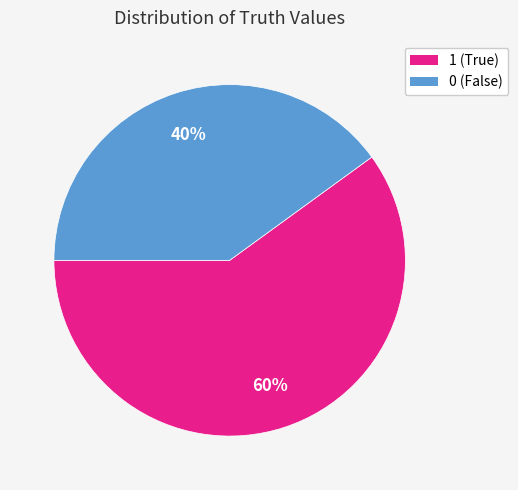

Combined, do 0 and 1 account for over 50%?

Yes